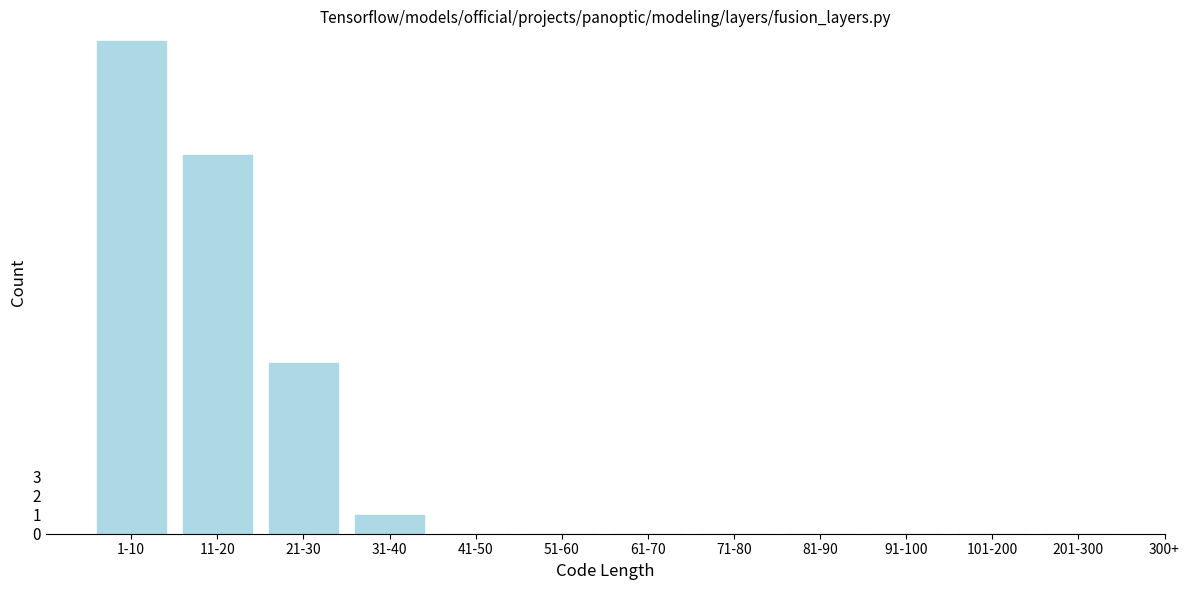

Reading left to right, extract all data points from this chart.

1-10=26	11-20=20	21-30=9	31-40=1	41-50=0	51-60=0	61-70=0	71-80=0	81-90=0	91-100=0	101-200=0	201-300=0